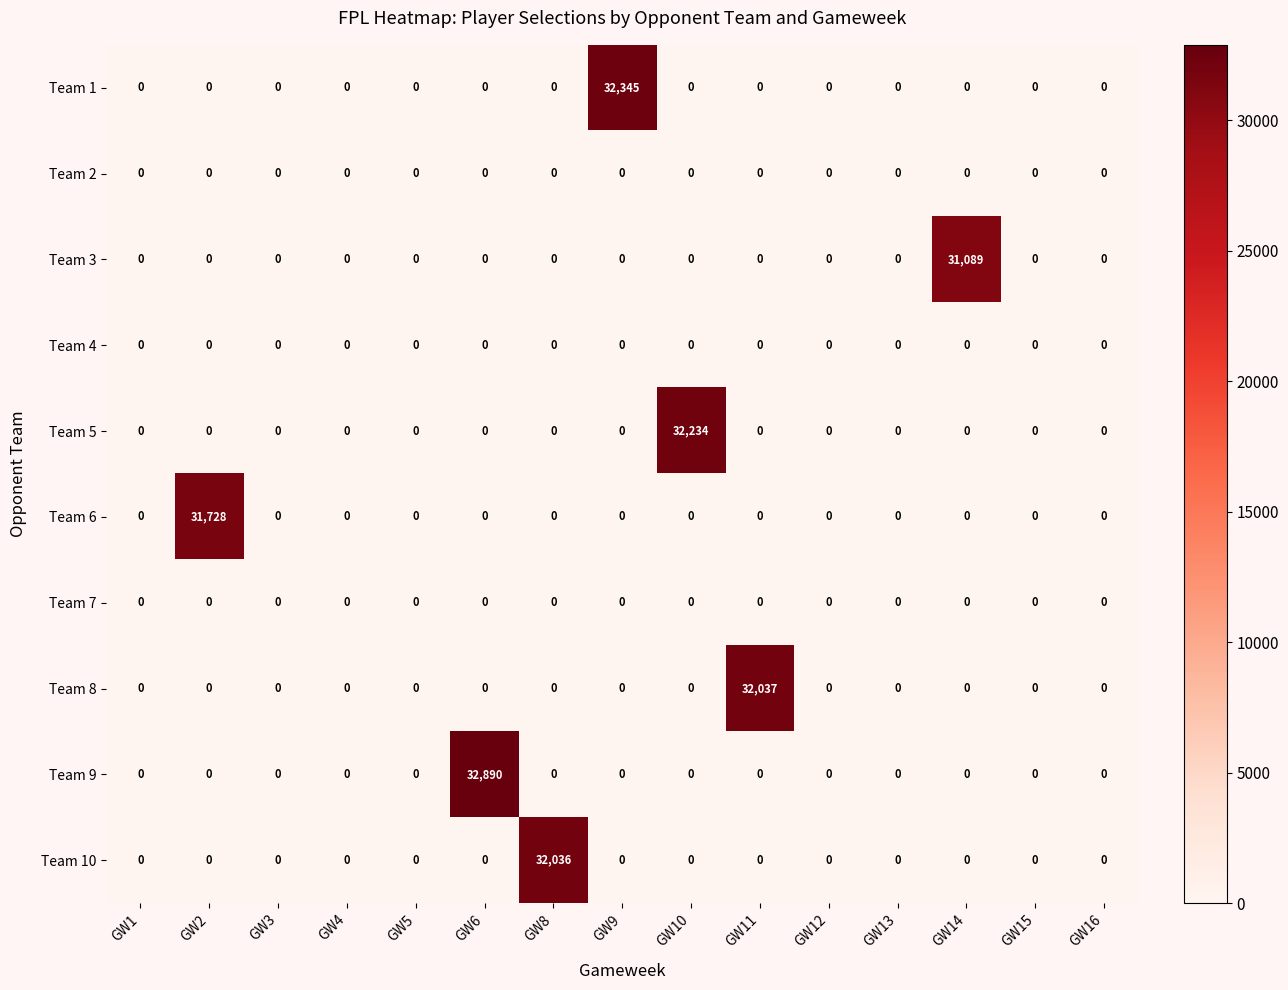

Which series has the largest total across all categories?

Team 9